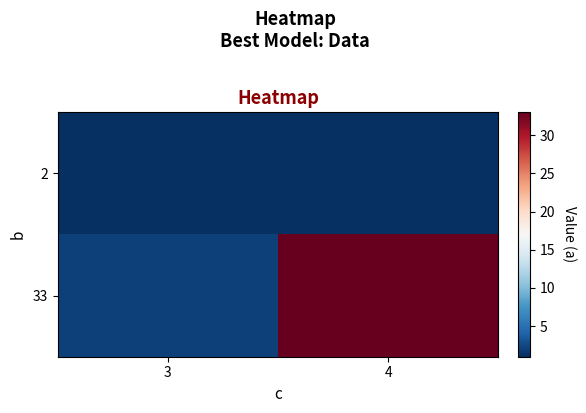

Which series changed the most between 3 and 4?

33